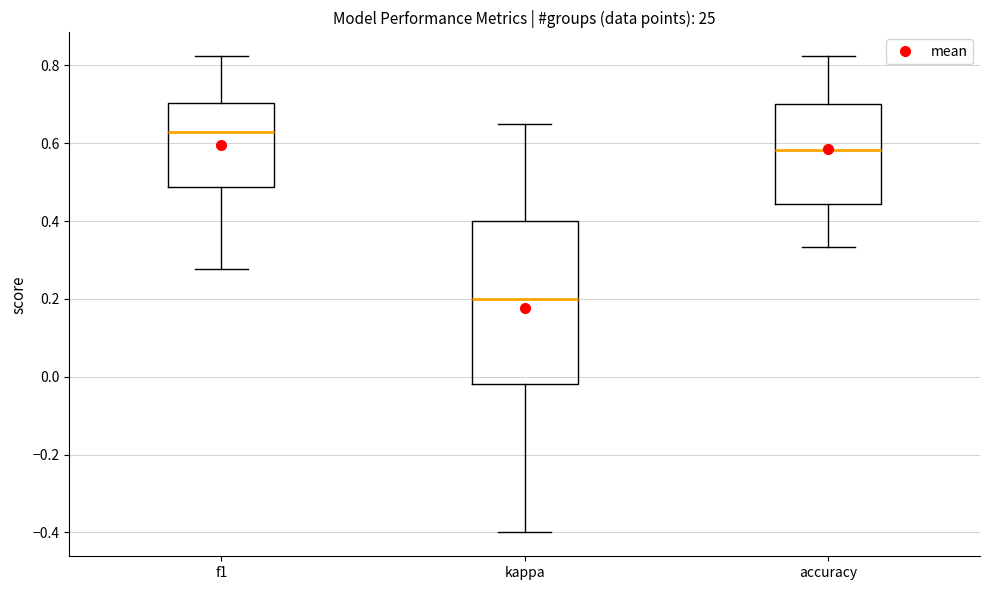

Where does the upper whisker of the box for f1 end on the y-axis? The values are not printed on the chart, so give them approximately, as read against the axis.

0.82